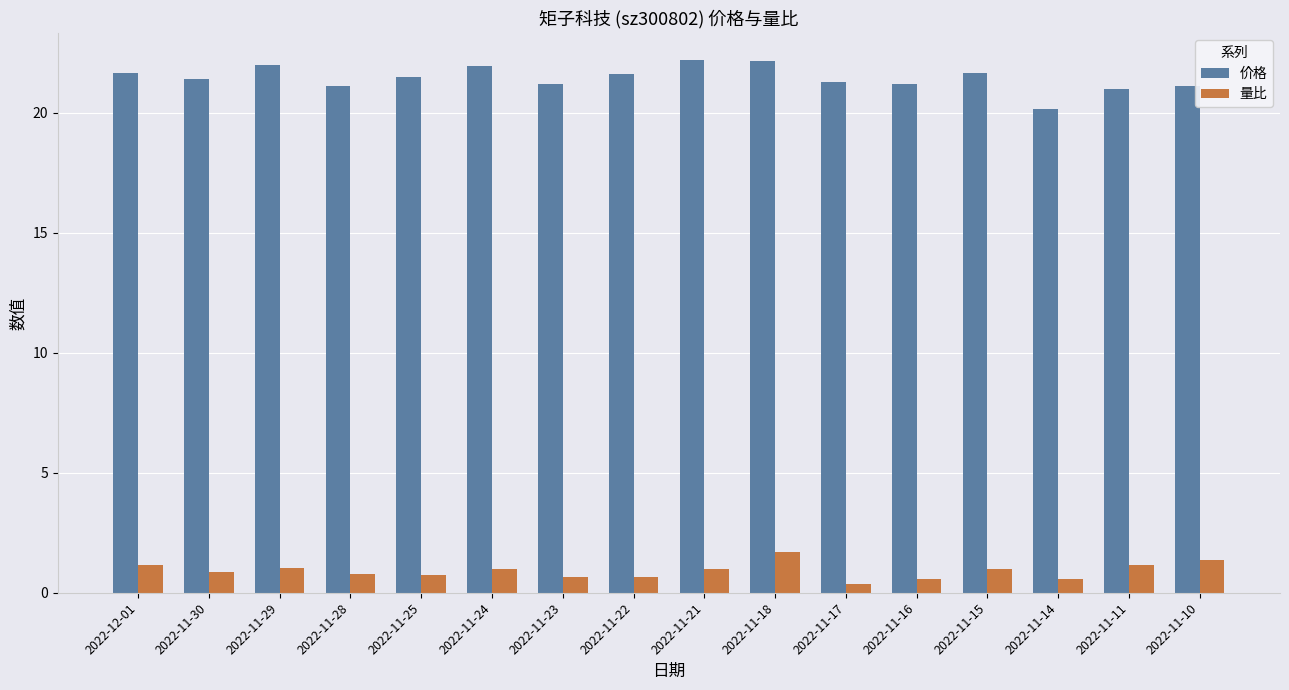

What is the total value across all series at 2022-11-15?

22.6